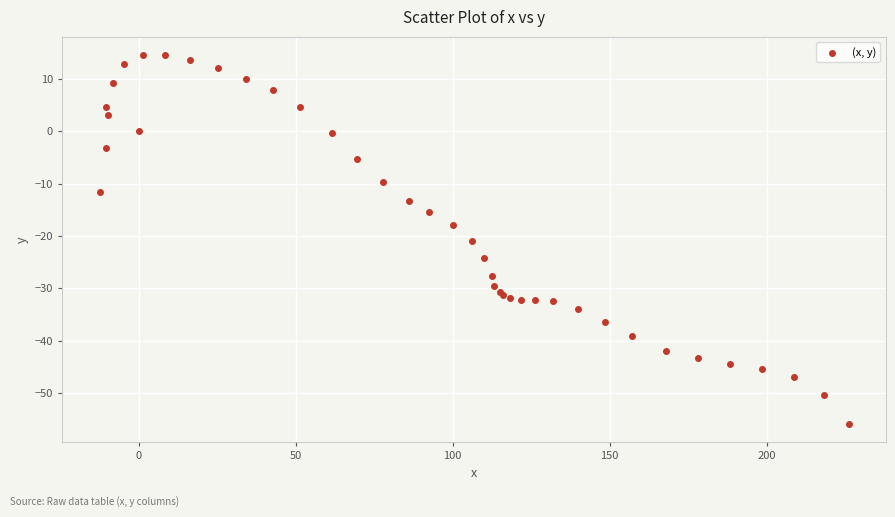

What Y value in the scatter plot is closest to -20?

-20.9